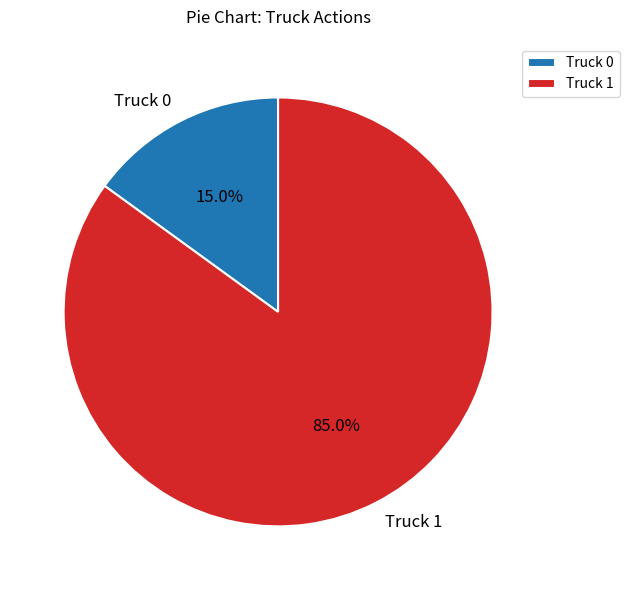

Combined, what portion of the pie is Truck 1 and Truck 0?

100.0%